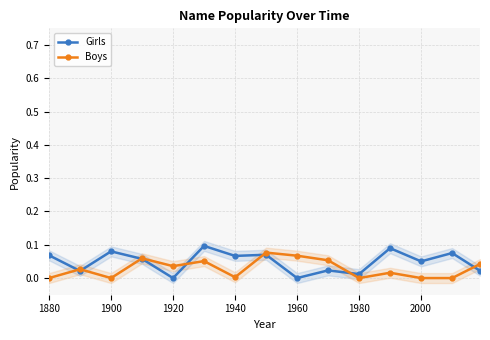

What is the difference between the second highest and minimum values in the Girls series?

0.1